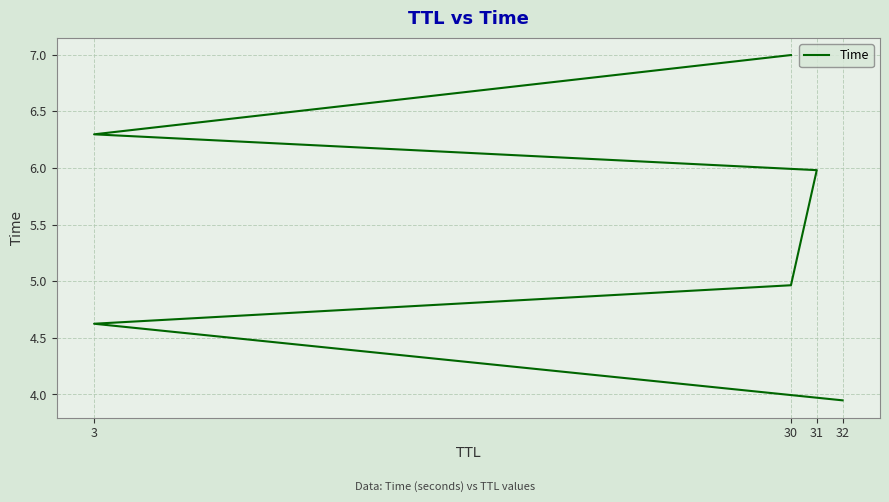

Reading right to left, extract all data points from this chart.

7.0	6.3	6.0	5.0	4.6	3.9